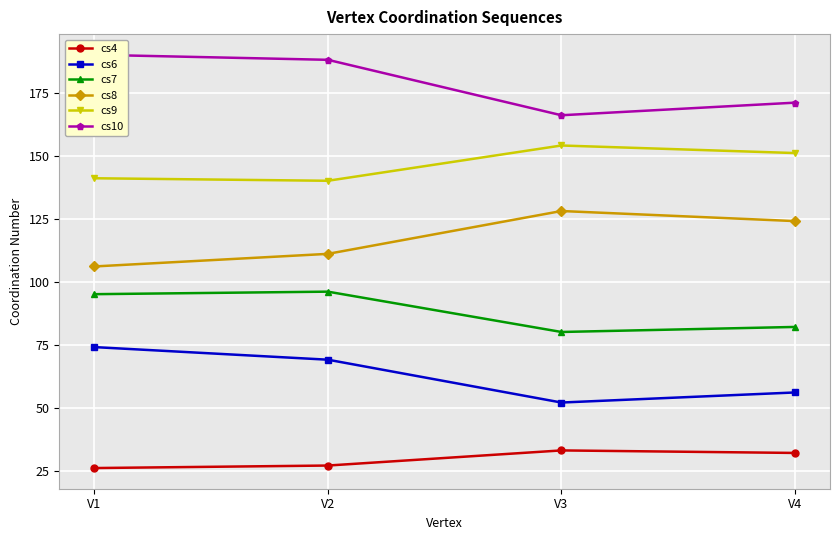

What is the difference between the highest and lowest values at V2?

161